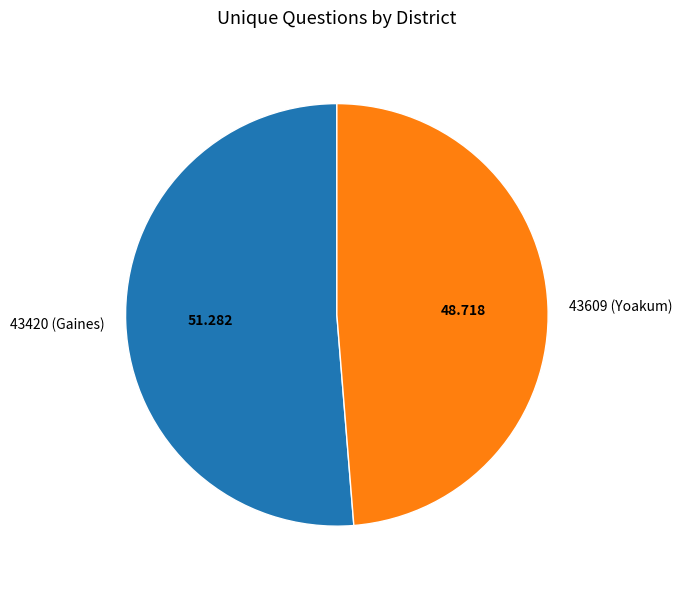

Rank the categories by value from highest to lowest.

43420 (Gaines), 43609 (Yoakum)